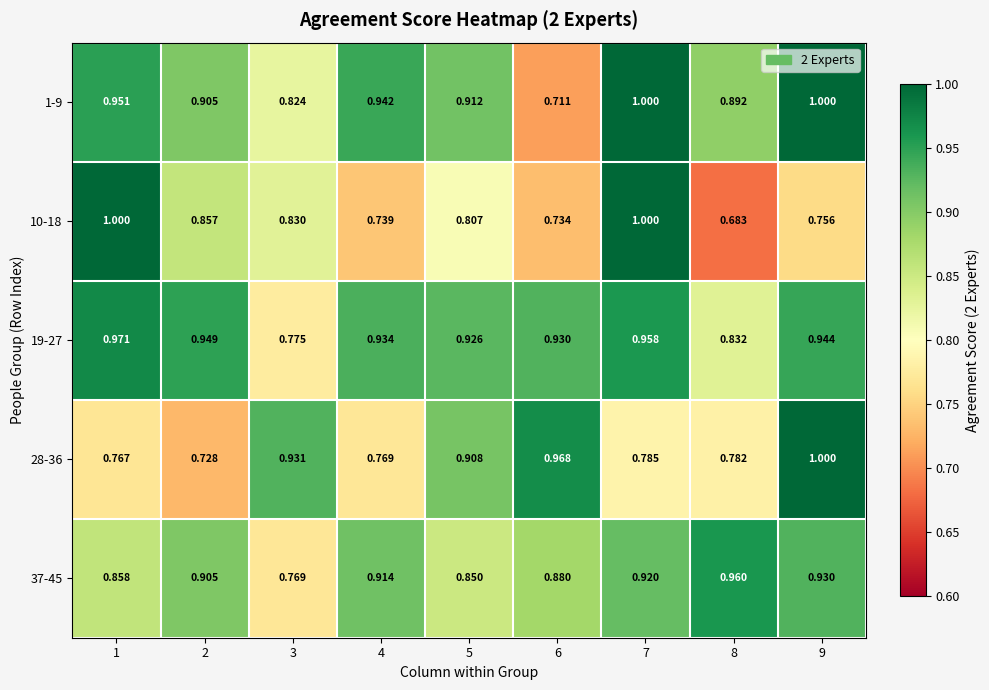

What is the maximum value shown in the chart?

1.0